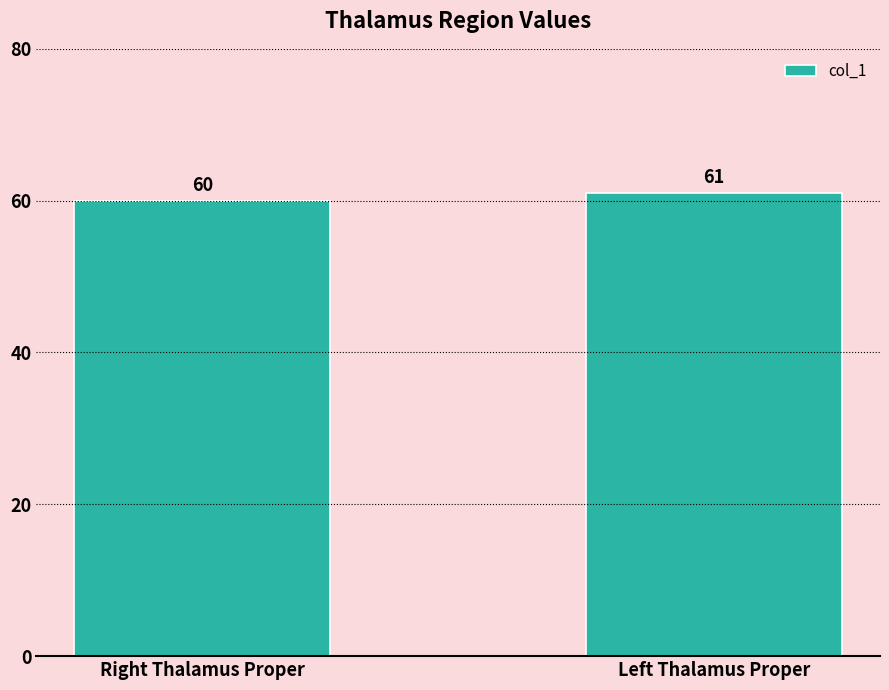

What is the change in value from Right Thalamus Proper to Left Thalamus Proper?

+1